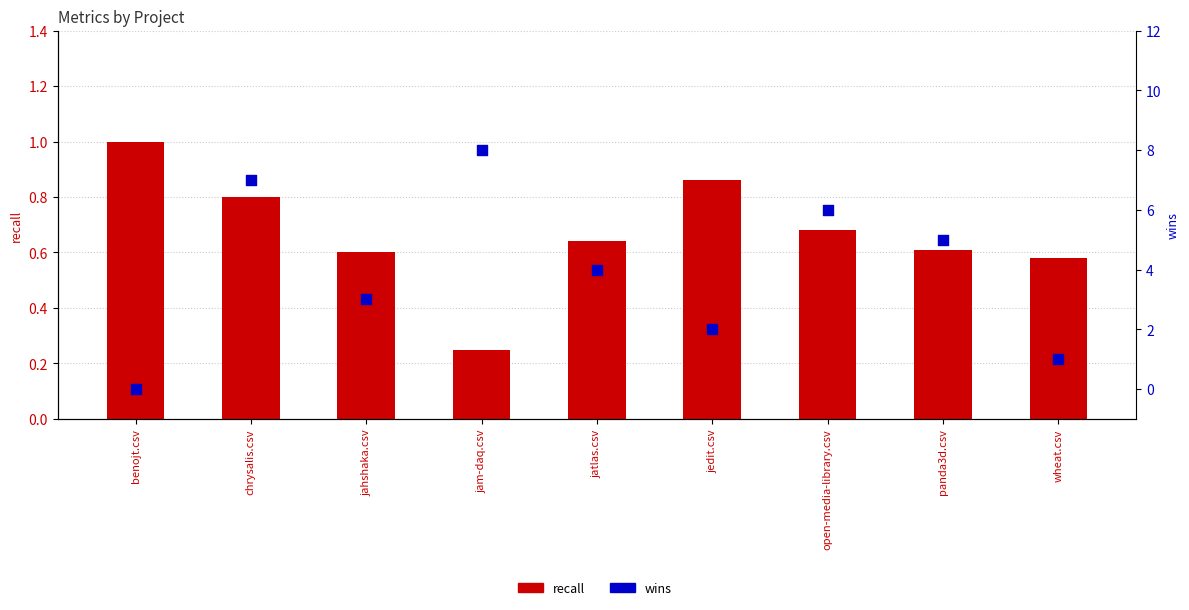

Which series contains the highest Y value?

wins